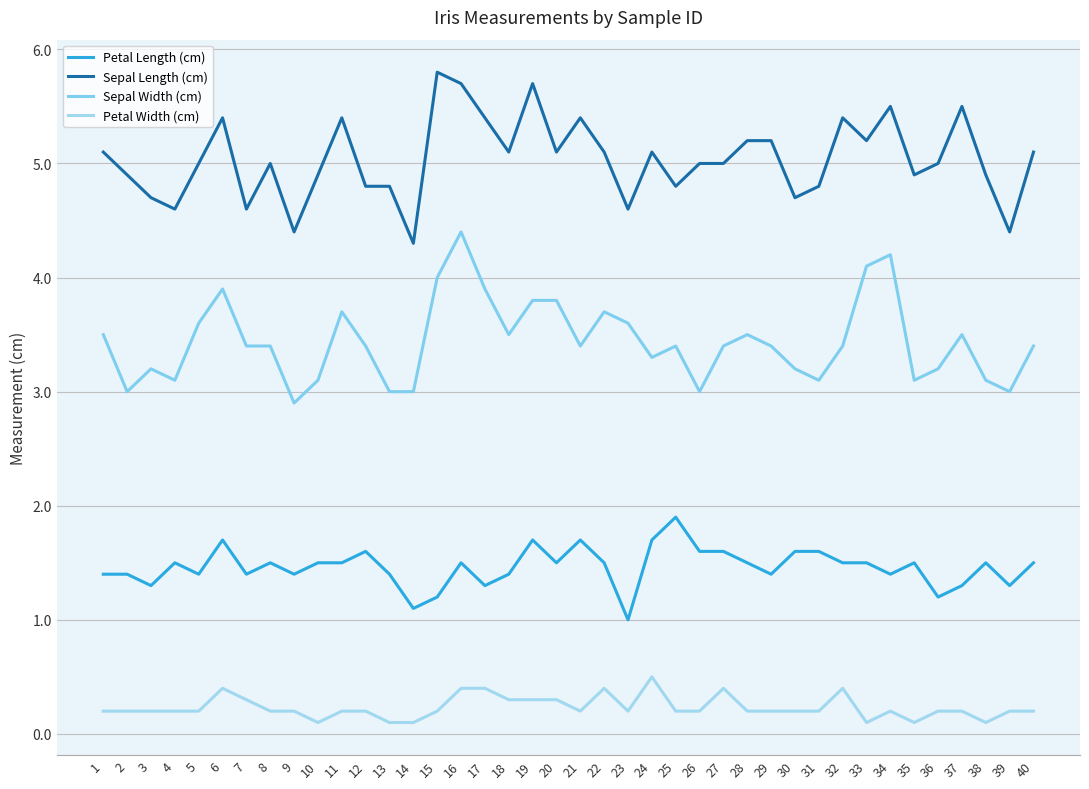

How many interior local peaks does the Petal Length (cm) series have?

10